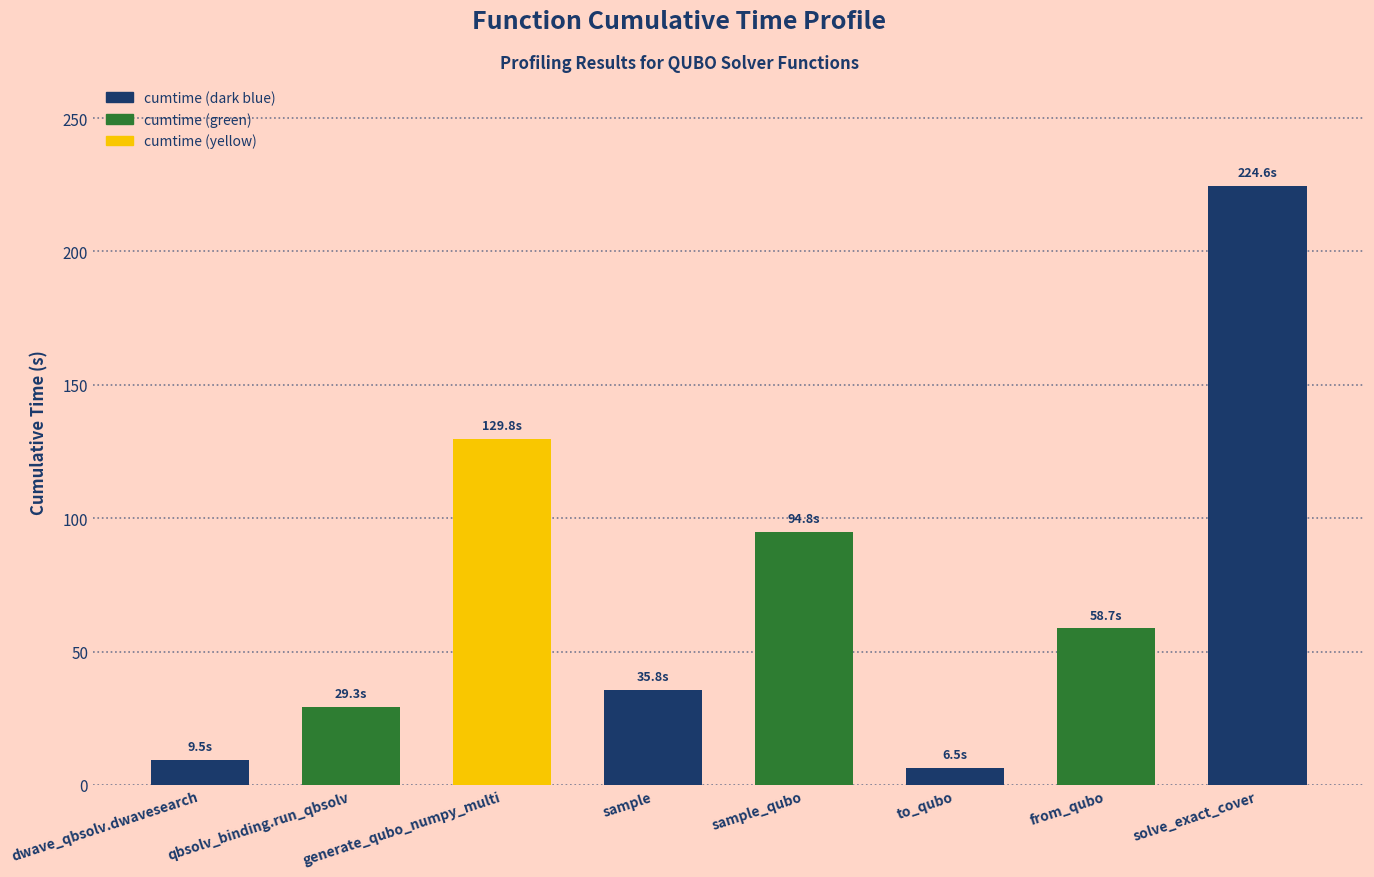

Reading right to left, what are all the values shown in this chart?

solve_exact_cover=224.6	from_qubo=58.7	to_qubo=6.5	sample_qubo=94.8	sample=35.8	generate_qubo_numpy_multi=129.8	qbsolv_binding.run_qbsolv=29.3	dwave_qbsolv.dwavesearch=9.5